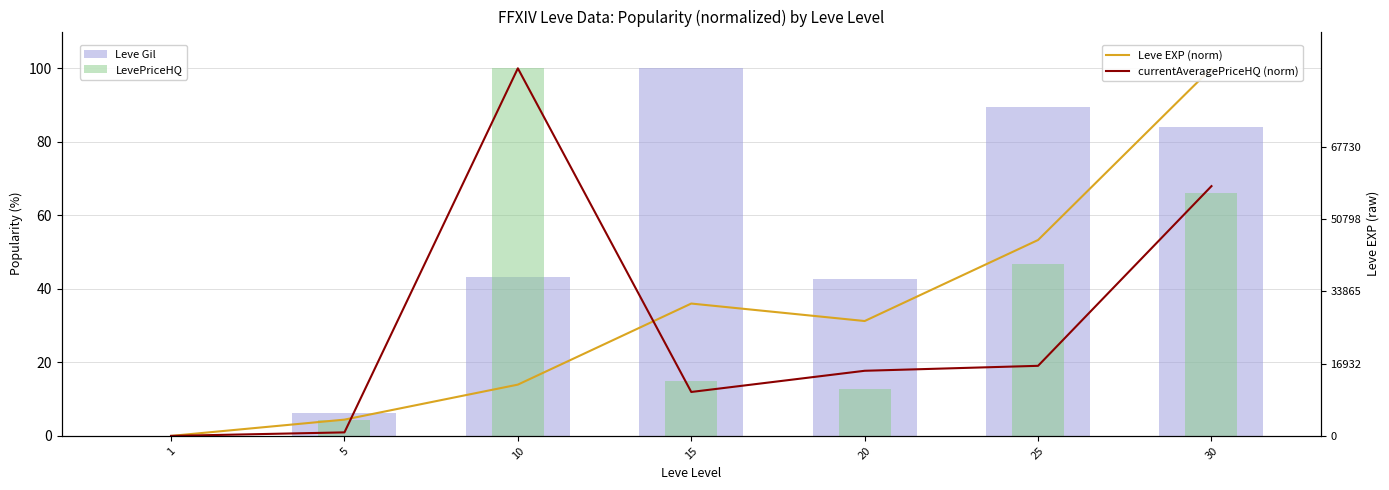

Count the number of data series in this chart.

4